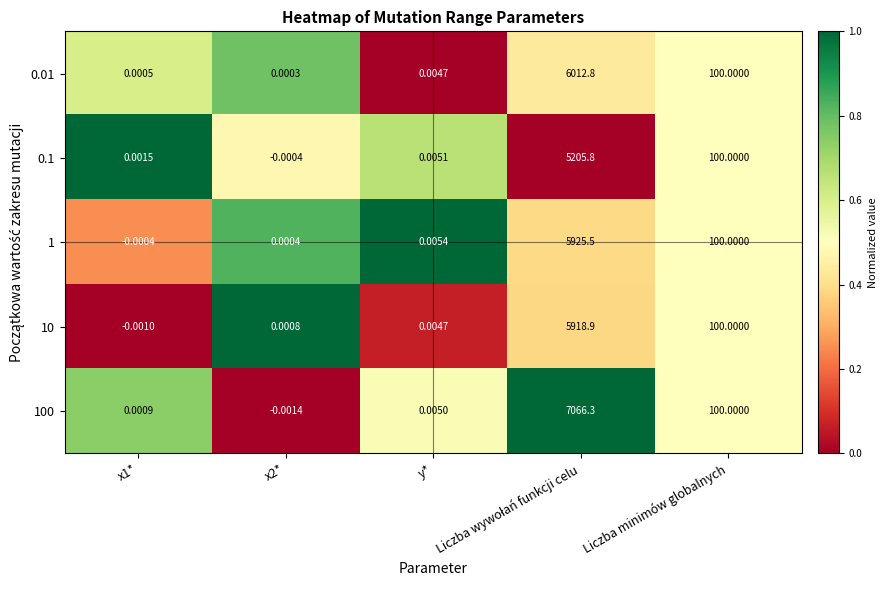

Reading left to right, list all the values displayed in this chart.

0.01: x1*=0.0	x2*=0.0	y*=0.0	Liczba wywołań funkcji celu=6012.8	Liczba minimów globalnych=100.0
0.1: x1*=0.0	x2*=-0.0	y*=0.0	Liczba wywołań funkcji celu=5205.8	Liczba minimów globalnych=100.0
1: x1*=-0.0	x2*=0.0	y*=0.0	Liczba wywołań funkcji celu=5925.5	Liczba minimów globalnych=100.0
10: x1*=-0.0	x2*=0.0	y*=0.0	Liczba wywołań funkcji celu=5918.9	Liczba minimów globalnych=100.0
100: x1*=0.0	x2*=-0.0	y*=0.0	Liczba wywołań funkcji celu=7066.3	Liczba minimów globalnych=100.0